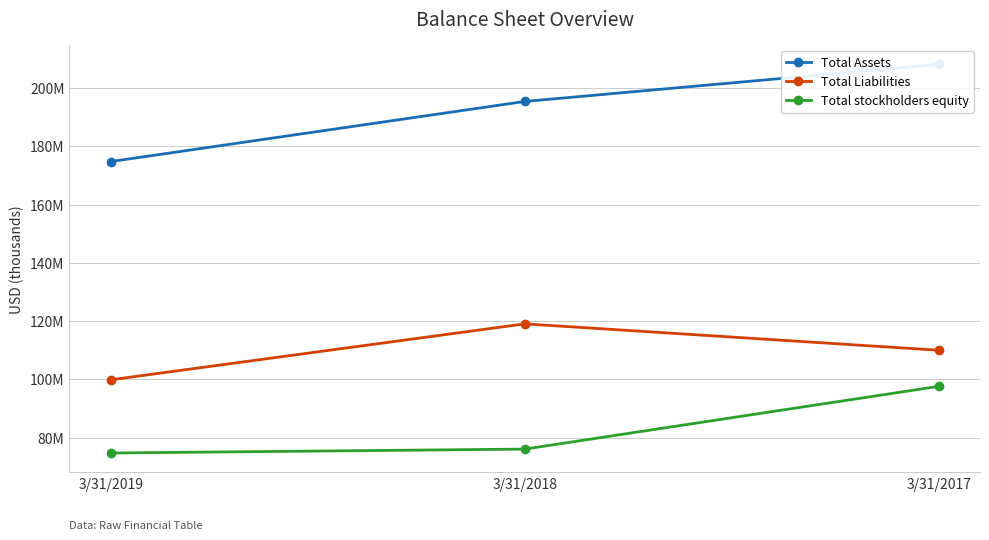

Reading left to right, list all the values displayed in this chart.

Total Assets: 3/31/2019=174817000	3/31/2018=195459000	3/31/2017=208201000
Total Liabilities: 3/31/2019=99852000	3/31/2018=119068000	3/31/2017=110004000
Total stockholders equity: 3/31/2019=74712000	3/31/2018=76046000	3/31/2017=97599000